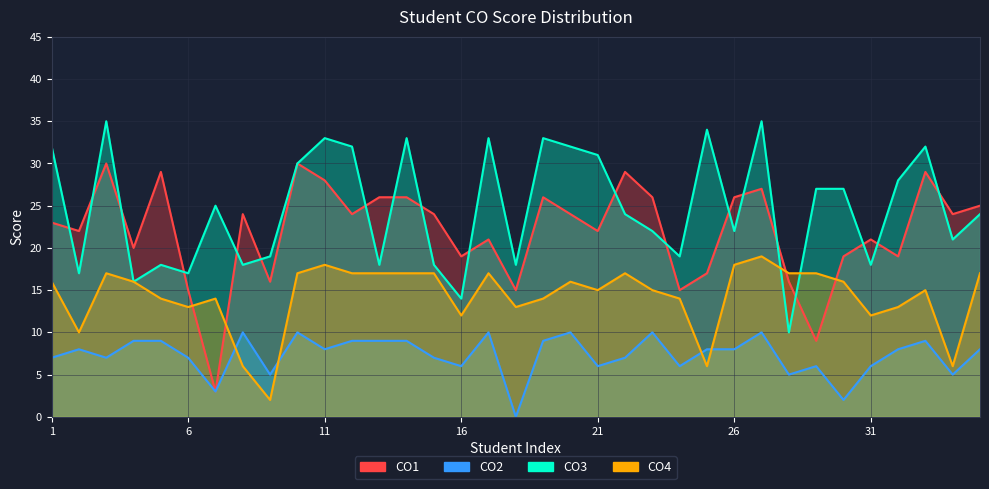

True or false: CO2 has more than 0 interior local peaks.

True